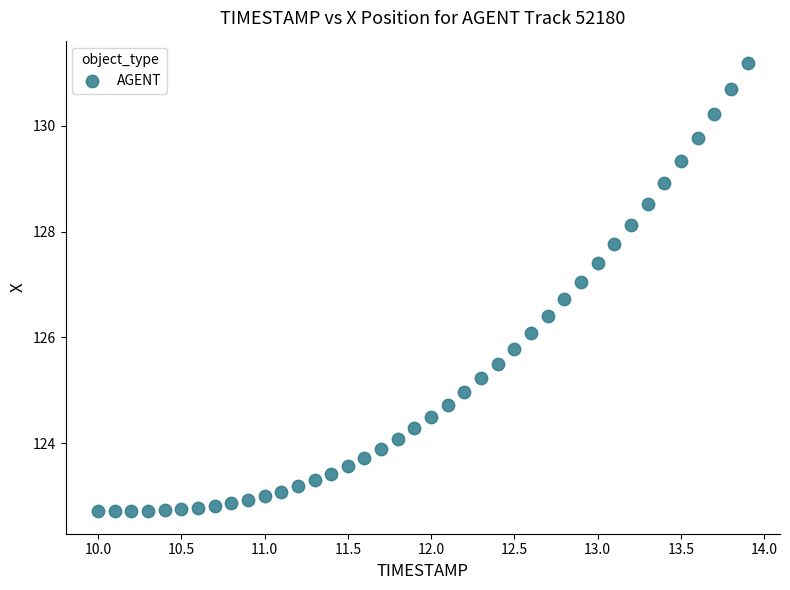

What is the range of X values (max minus min)?

3.9